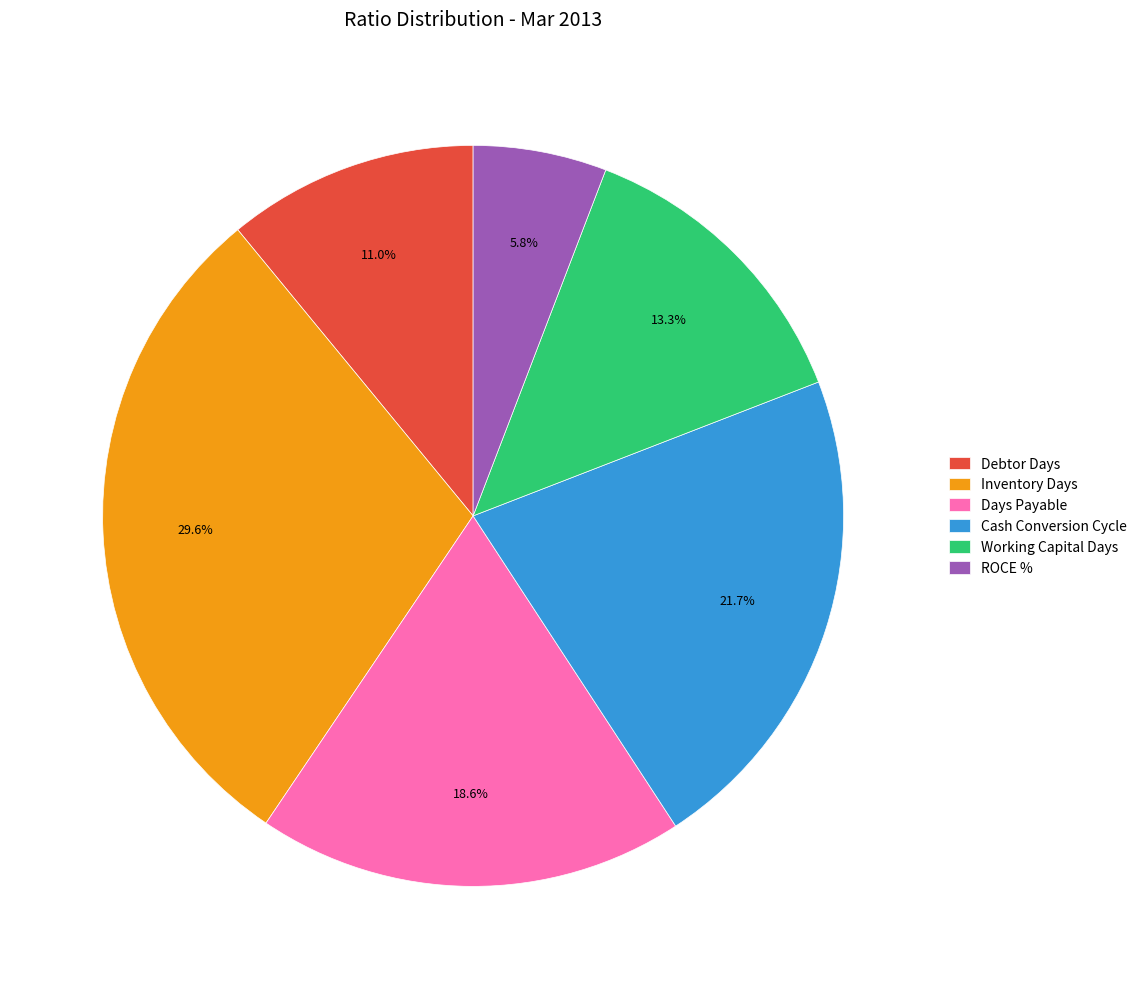

What percentage is the Debtor Days slice, to the nearest percent?

11%